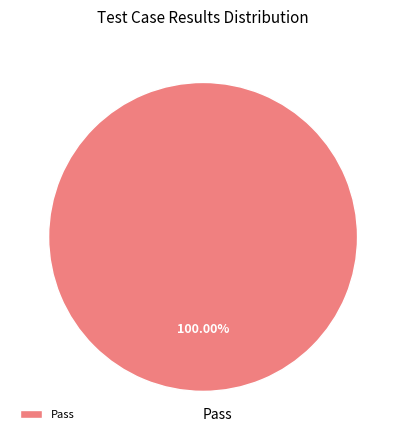

Rank the categories by value from lowest to highest.

Pass